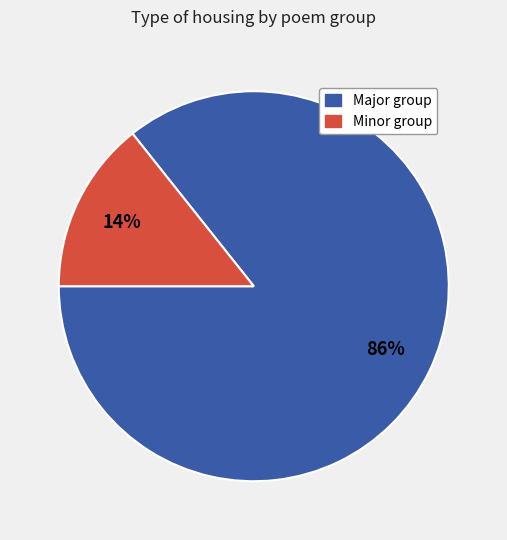

To the nearest percent, what is the average slice percentage?

50%